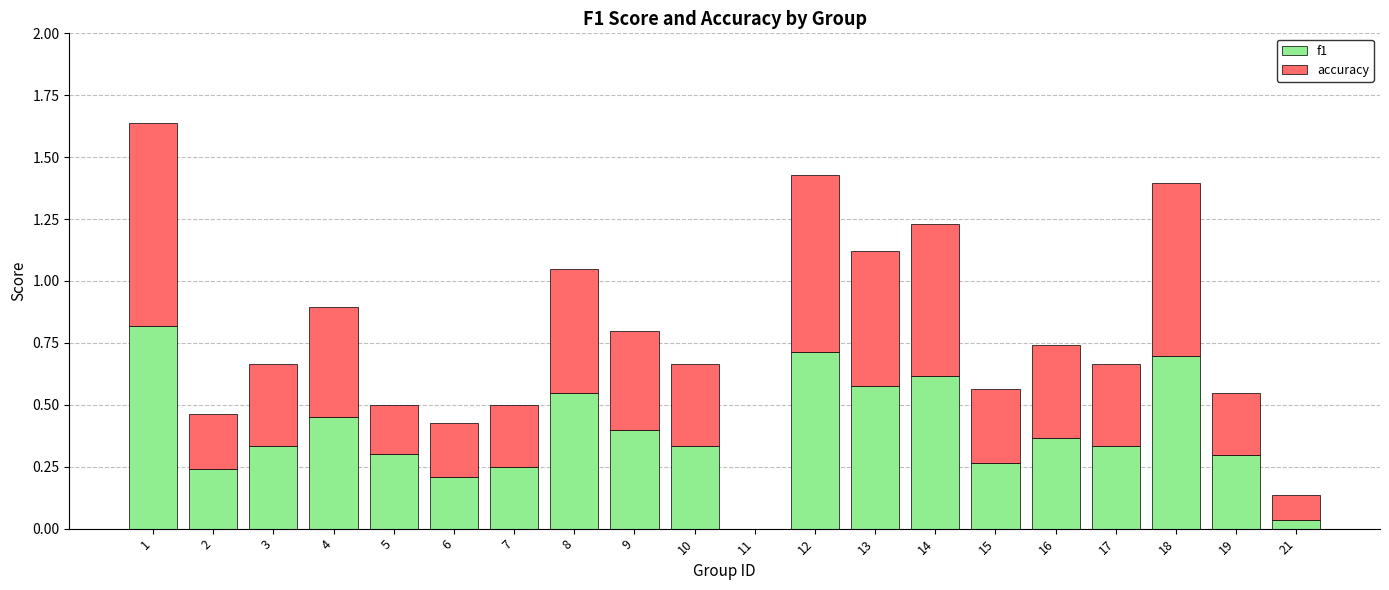

How many values in f1 are above zero?

19